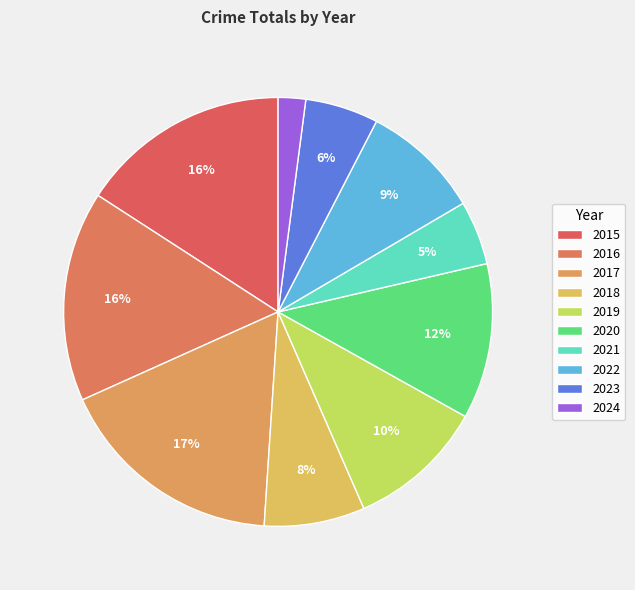

Is there any slice that represents more than half of the pie?

No